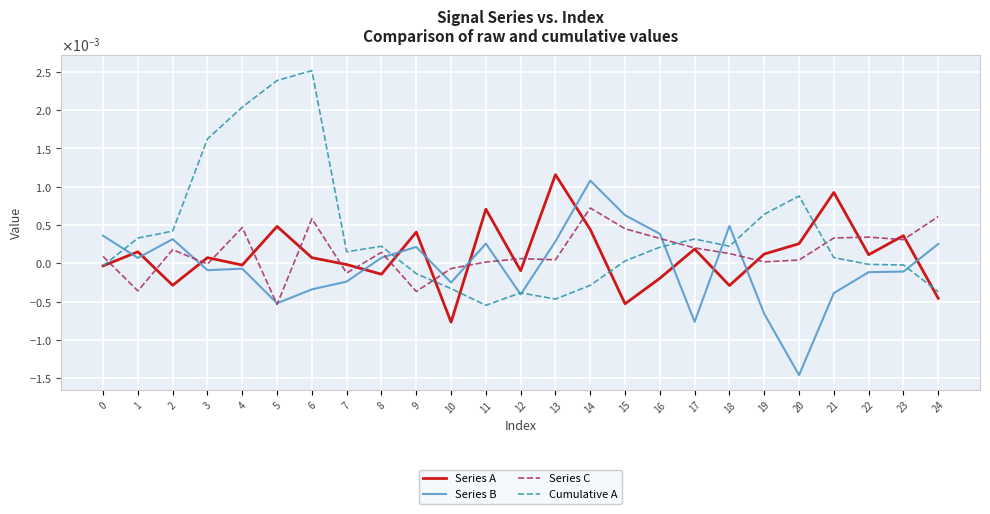

What are all the series names shown in the legend?

Series A, Series B, Series C, Cumulative A